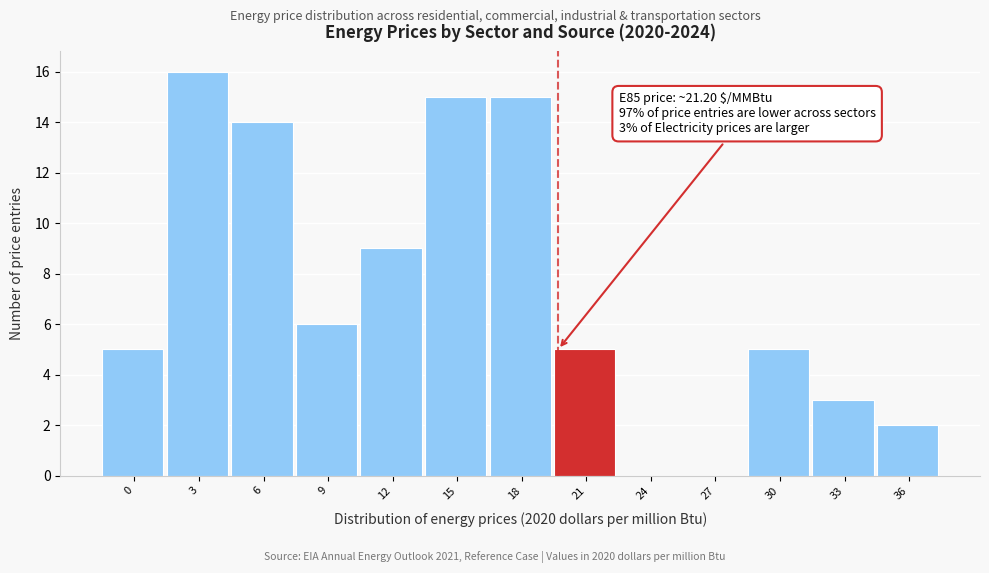

Reading right to left, transcribe all the data shown in this chart.

36=2	33=3	30=5	27=0	24=0	21=5	18=15	15=15	12=9	9=6	6=14	3=16	0=5